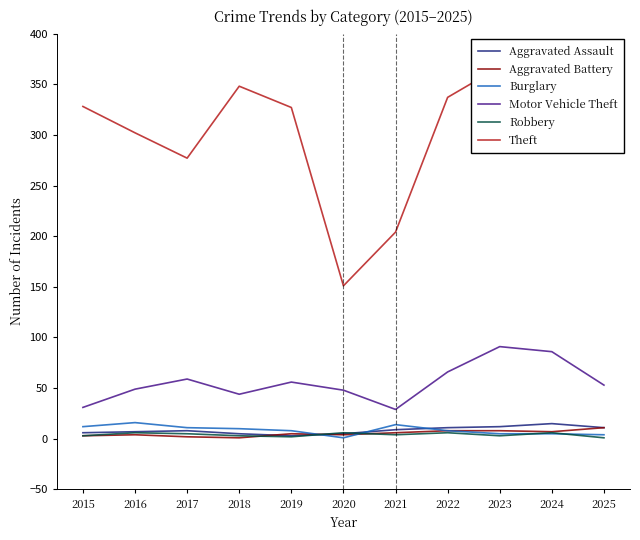

Rank the series by their maximum value, from lowest to highest.

Robbery, Aggravated Battery, Aggravated Assault, Burglary, Motor Vehicle Theft, Theft